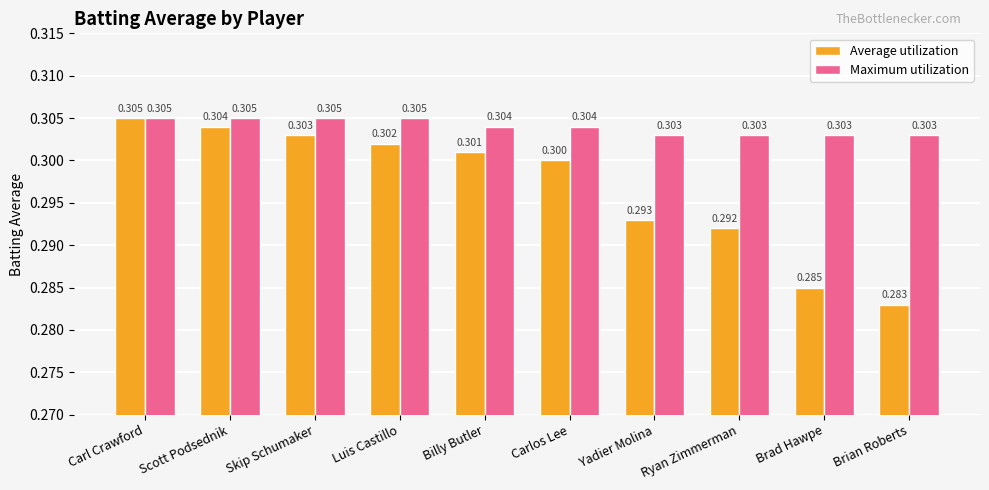

Is the value of Average utilization at Billy Butler greater than the value of Maximum utilization at Billy Butler?

No